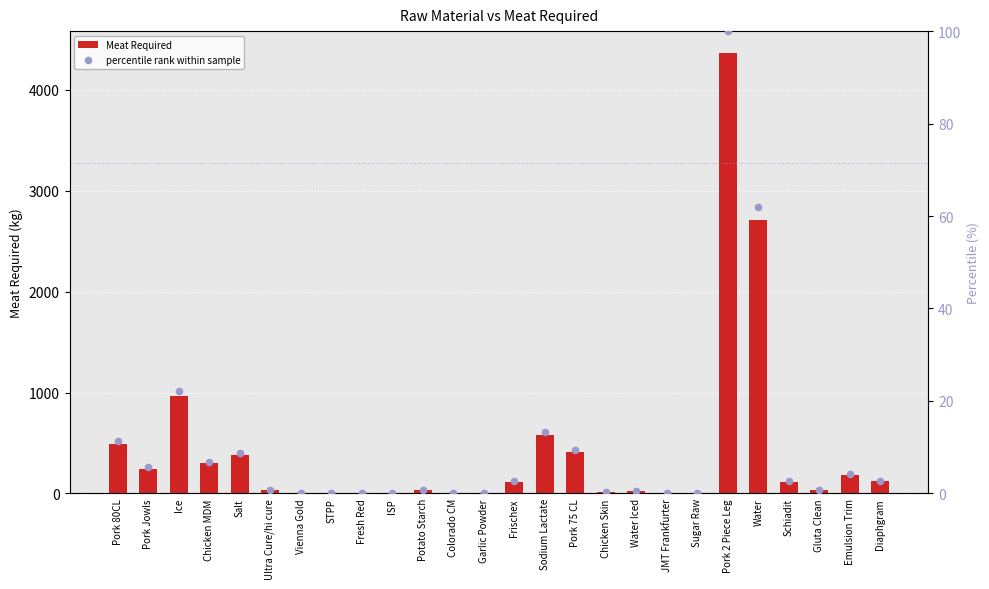

Which series reaches the maximum Y coordinate?

Meat Required